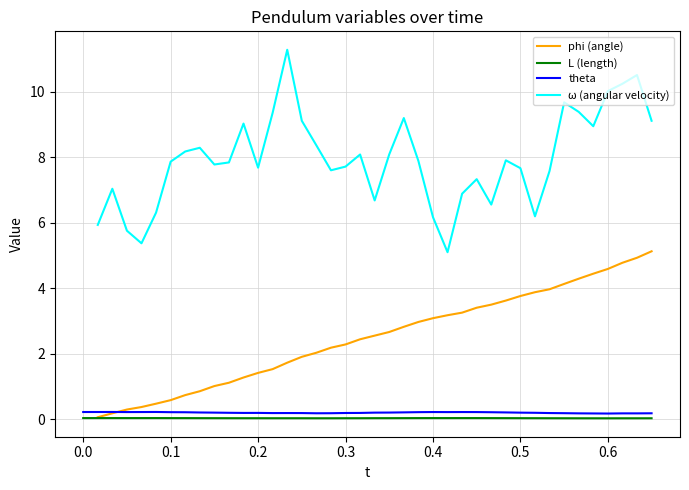

True or false: theta and L (length) cross at least once.

False